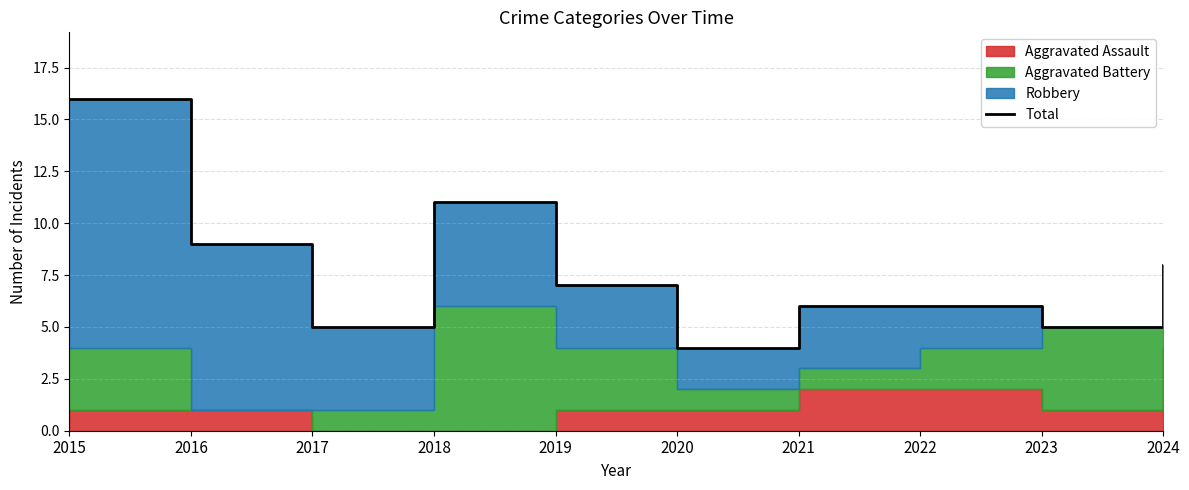

Reading right to left, extract all data points from this chart.

8	5	6	6	4	7	11	5	9	16